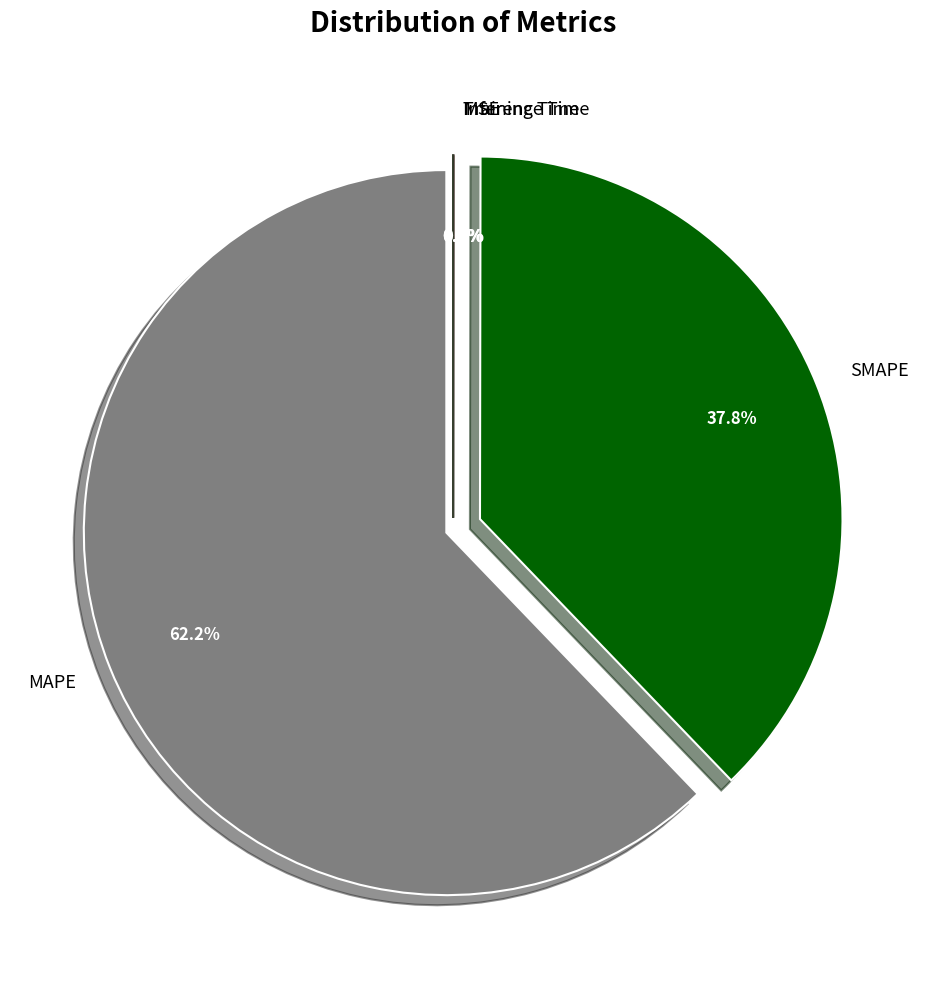

What percentage is NOT represented by MAPE?

37.8%